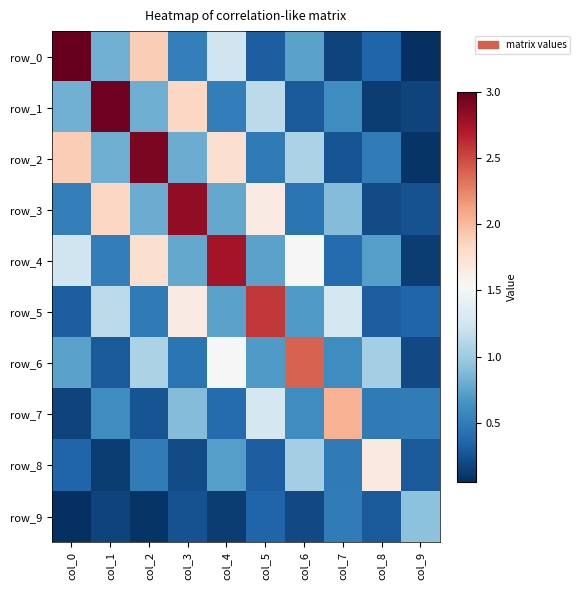

What is the approximate value of row_8 at col_8?

1.7